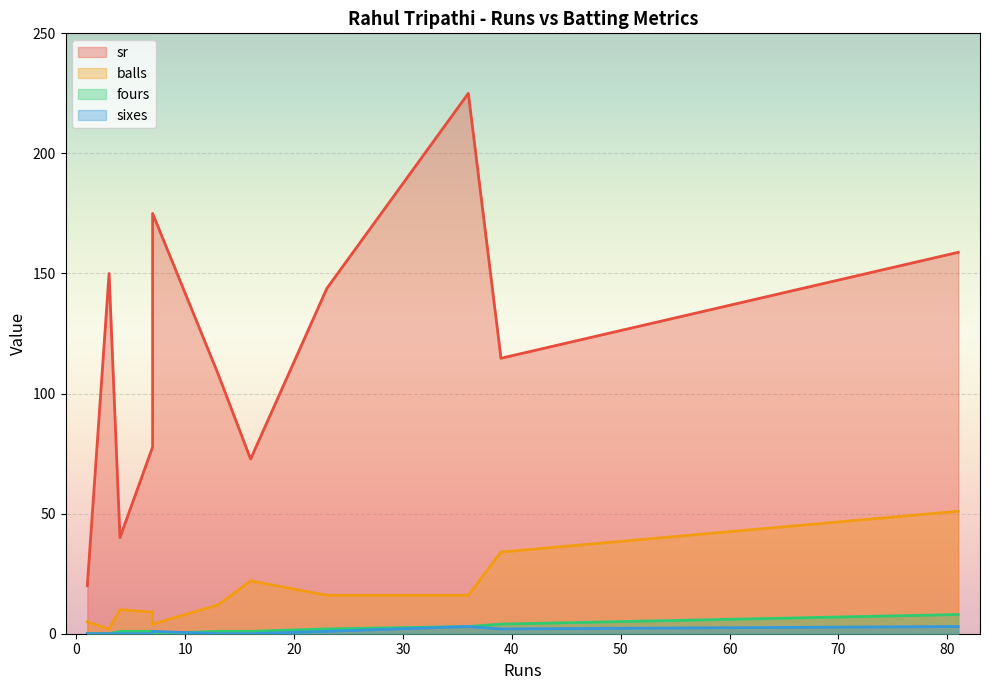

How many interior local valleys does the fours series have?

3